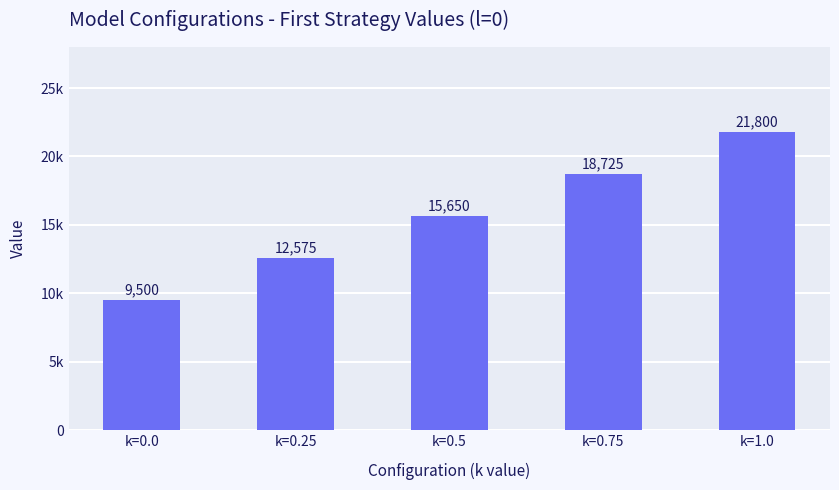

What is the difference between the maximum and second lowest values?

9225